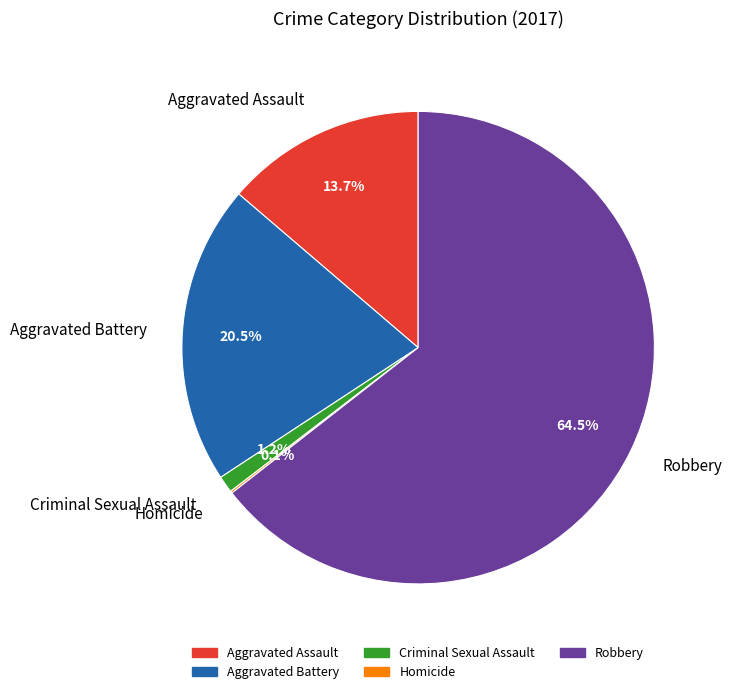

How much of the chart is everything except Aggravated Assault?

86.3%